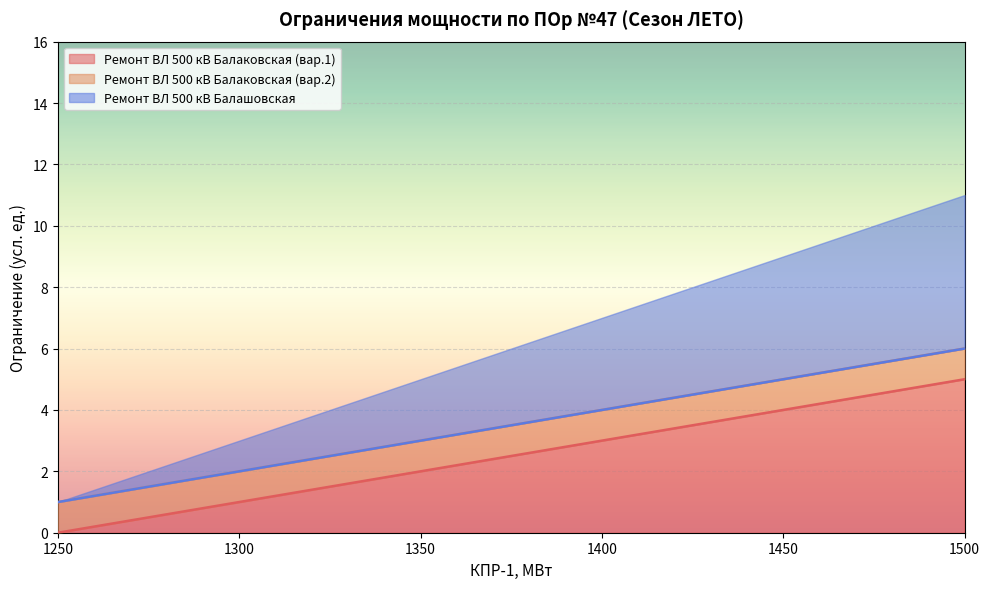

How many data points does each series have?

6